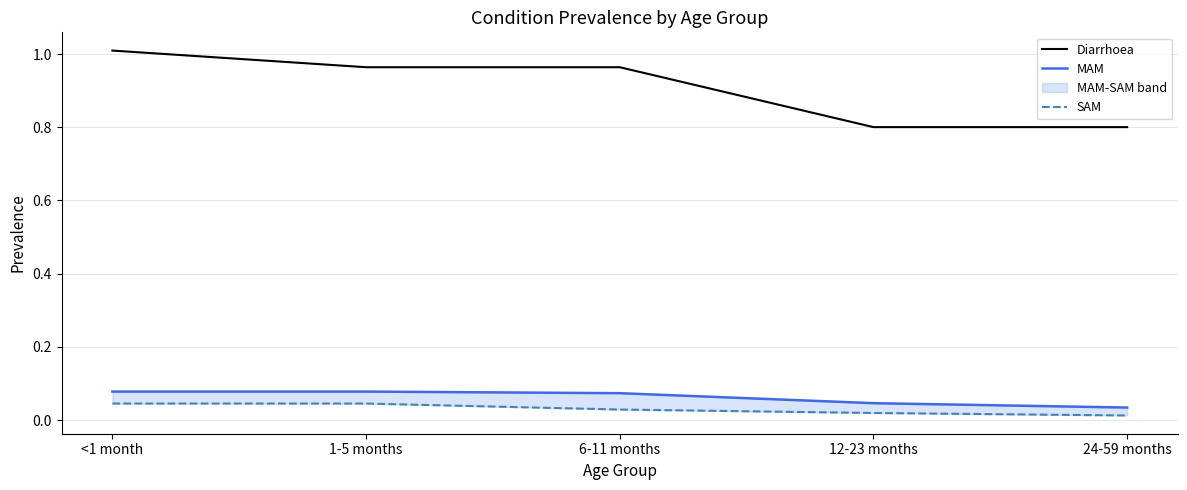

Reading left to right, what are all the values shown in this chart?

Diarrhoea: 1.0	1.0	1.0	0.8	0.8
MAM: 0.1	0.1	0.1	0.0	0.0
SAM: 0.0	0.0	0.0	0.0	0.0